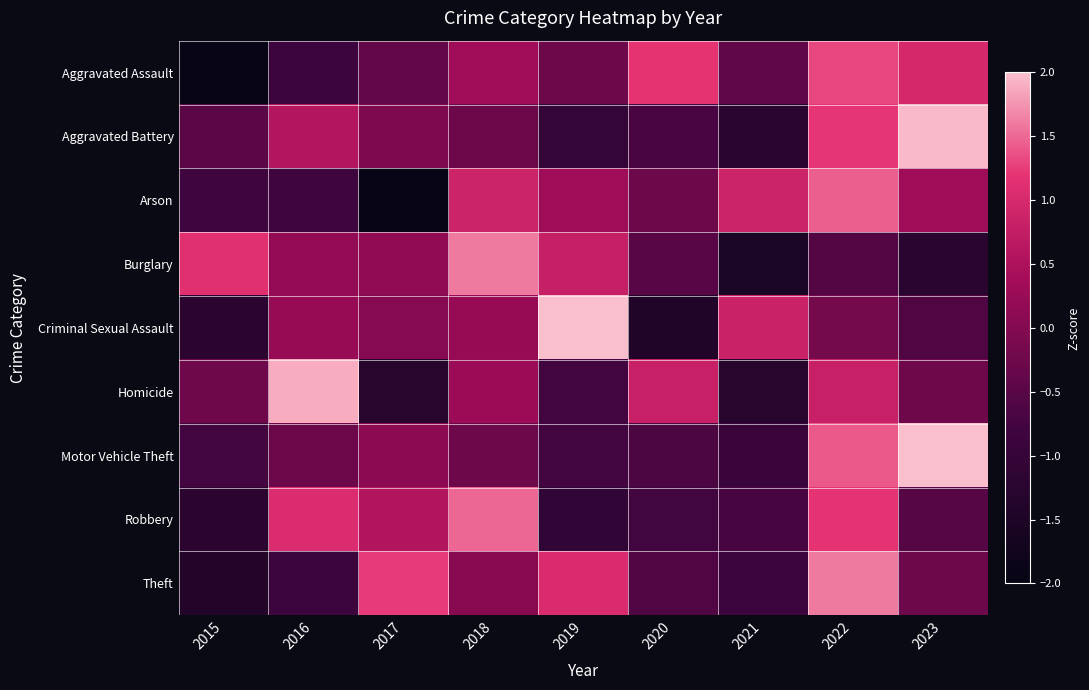

Reading left to right, what are all the values shown in this chart?

Aggravated Assault: 2015=-1.9	2016=-0.9	2017=-0.4	2018=0.4	2019=-0.3	2020=1.2	2021=-0.4	2022=1.3	2023=1.0
Aggravated Battery: 2015=-0.5	2016=0.6	2017=-0.1	2018=-0.3	2019=-1.0	2020=-0.7	2021=-1.2	2022=1.2	2023=2.0
Arson: 2015=-0.8	2016=-0.8	2017=-1.9	2018=0.9	2019=0.3	2020=-0.3	2021=0.9	2022=1.4	2023=0.3
Burglary: 2015=1.1	2016=0.2	2017=0.1	2018=1.6	2019=0.8	2020=-0.5	2021=-1.5	2022=-0.6	2023=-1.2
Criminal Sexual Assault: 2015=-1.2	2016=0.2	2017=0.0	2018=0.2	2019=2.1	2020=-1.4	2021=0.8	2022=-0.2	2023=-0.6
Homicide: 2015=-0.2	2016=1.9	2017=-1.3	2018=0.3	2019=-0.8	2020=0.8	2021=-1.3	2022=0.8	2023=-0.2
Motor Vehicle Theft: 2015=-0.8	2016=-0.3	2017=0.1	2018=-0.3	2019=-0.8	2020=-0.6	2021=-0.9	2022=1.4	2023=2.1
Robbery: 2015=-1.2	2016=1.1	2017=0.6	2018=1.5	2019=-1.1	2020=-0.8	2021=-0.7	2022=1.2	2023=-0.5
Theft: 2015=-1.4	2016=-0.9	2017=1.2	2018=0.0	2019=1.0	2020=-0.6	2021=-0.8	2022=1.6	2023=-0.3